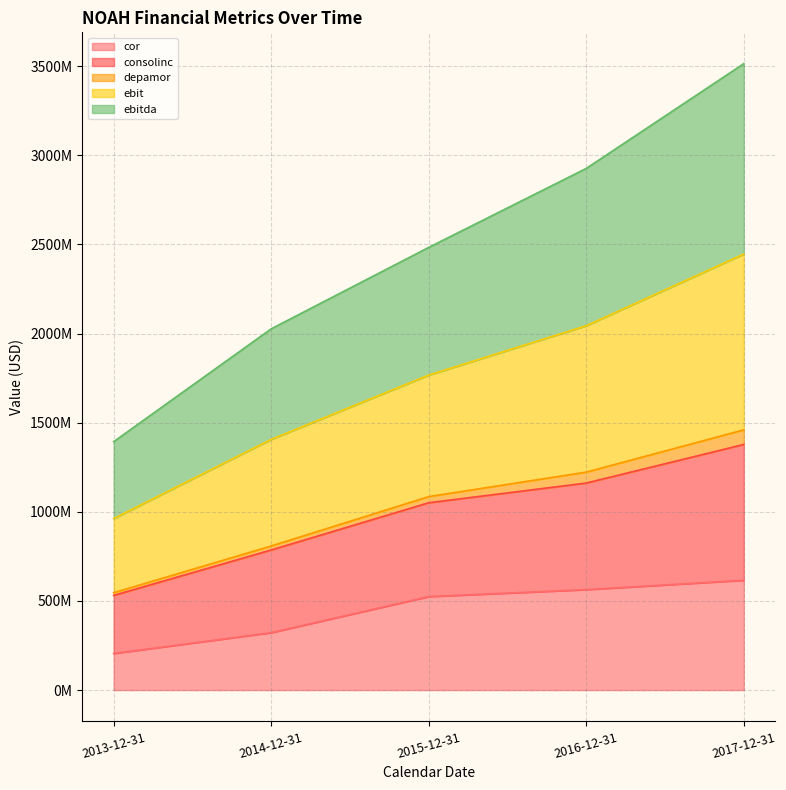

True or false: cor and ebit cross at least once.

False